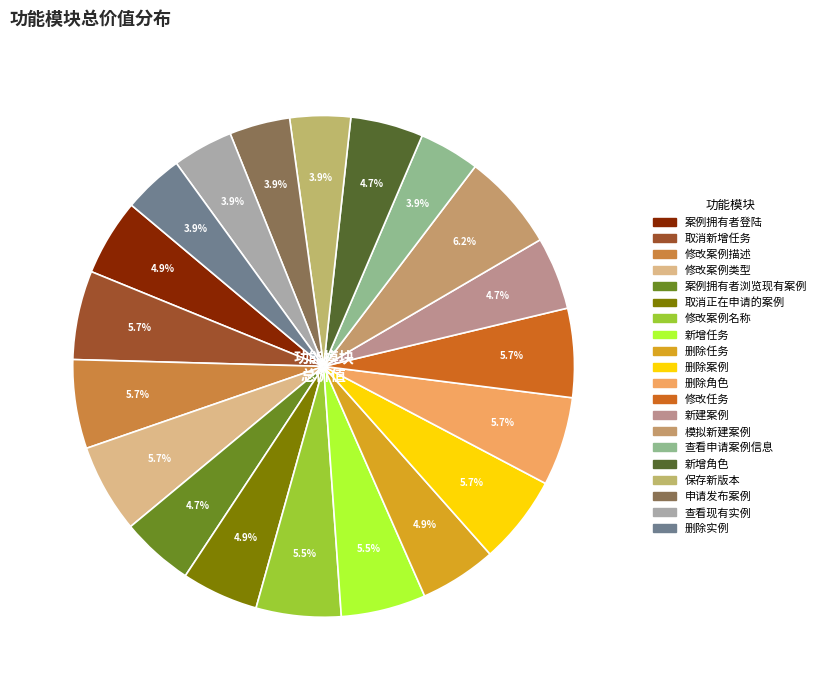

How many slices are in this pie chart?

20